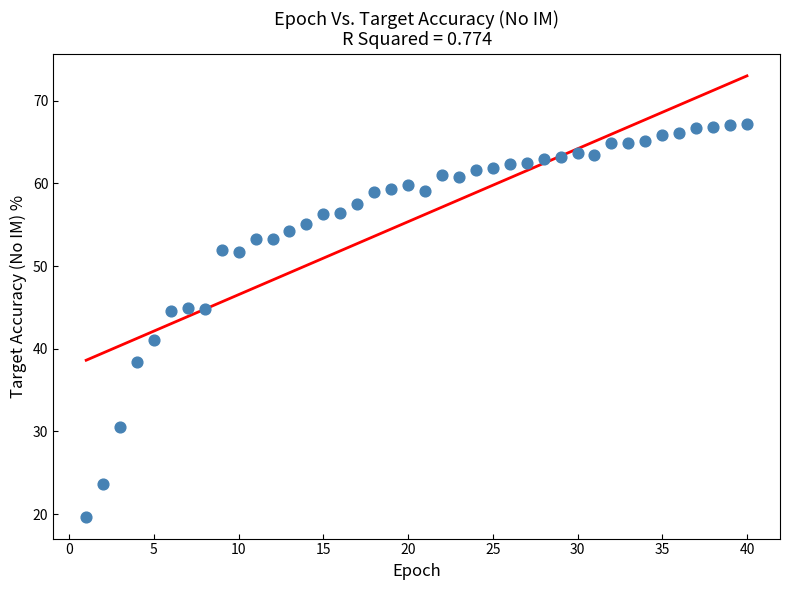

What is the range of X values (max minus min)?

39.0